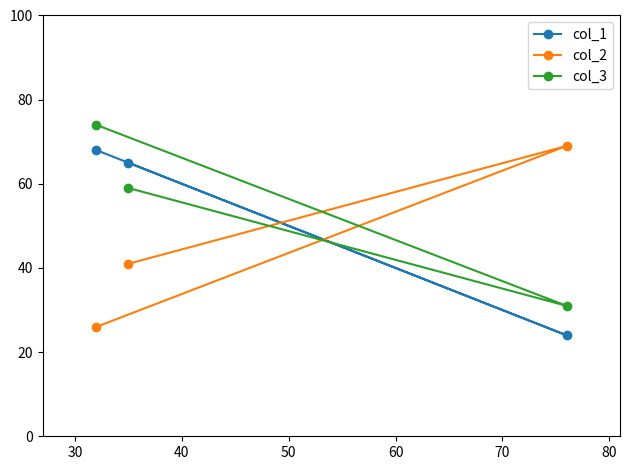

At how many categories does at least one series exceed 52?

3